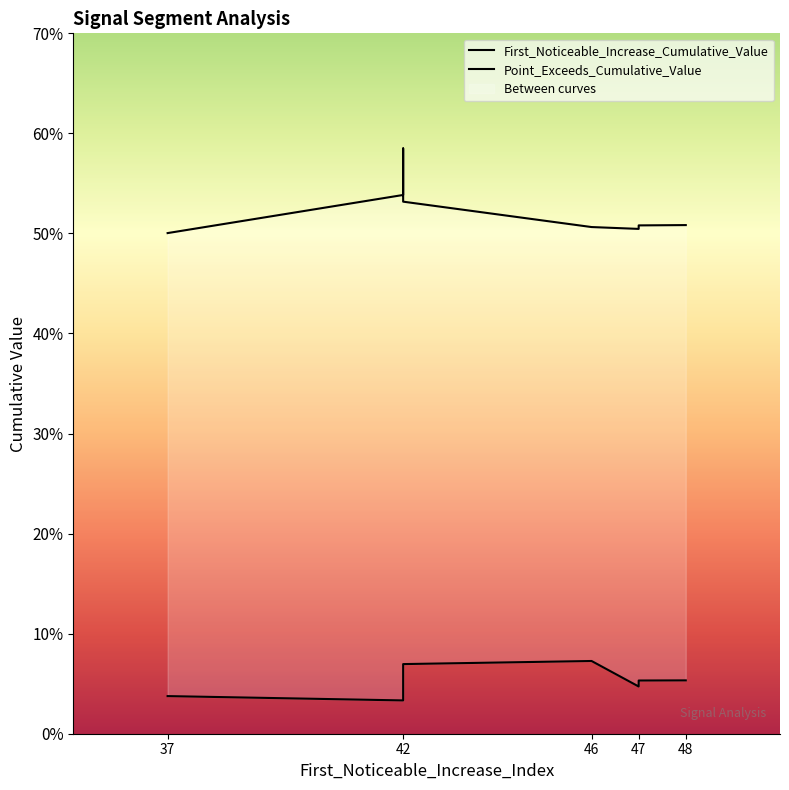

Which category has the lowest value in the Point_Exceeds_Cumulative_Value series?

37